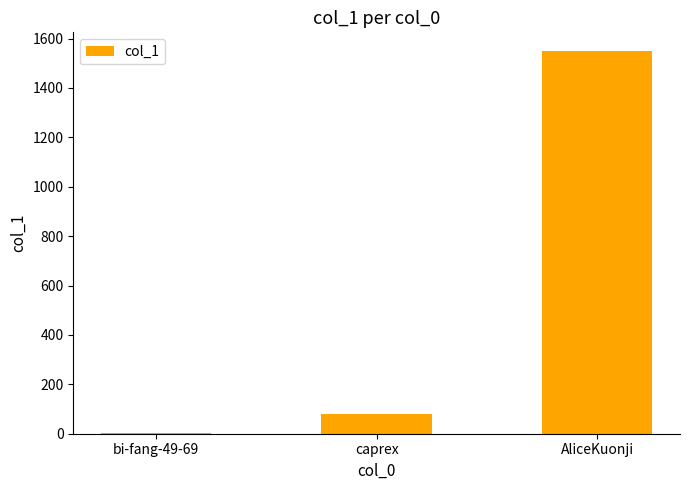

The value at AliceKuonji is 312. True or false?

False